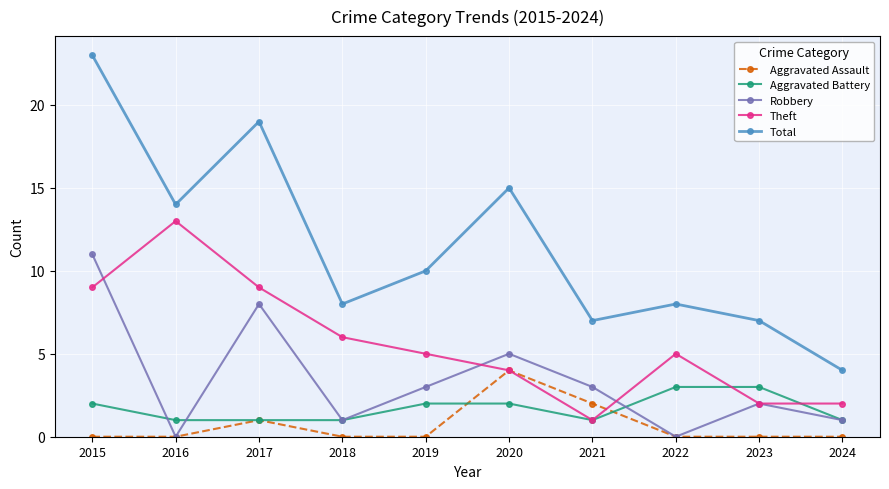

Which category has the highest value in the Total series?

2015